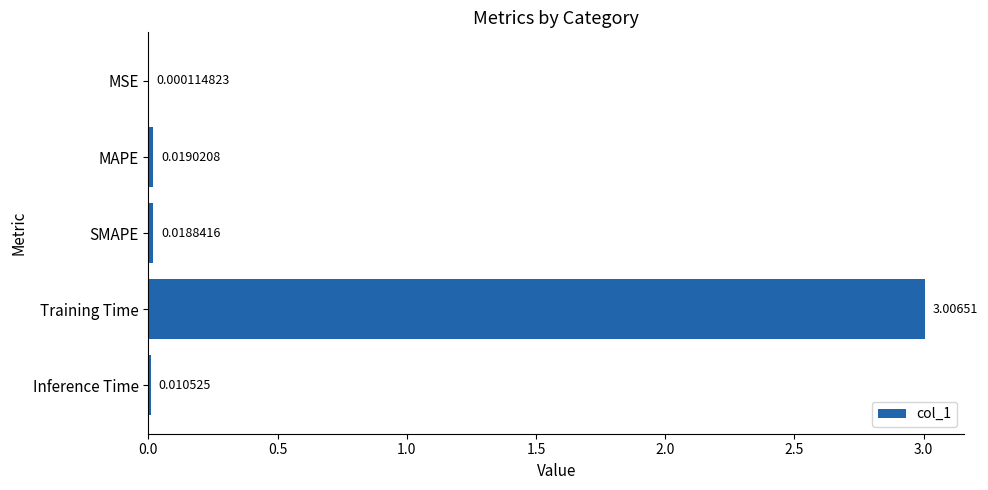

What is the change in value from MSE to Training Time?

+3.0